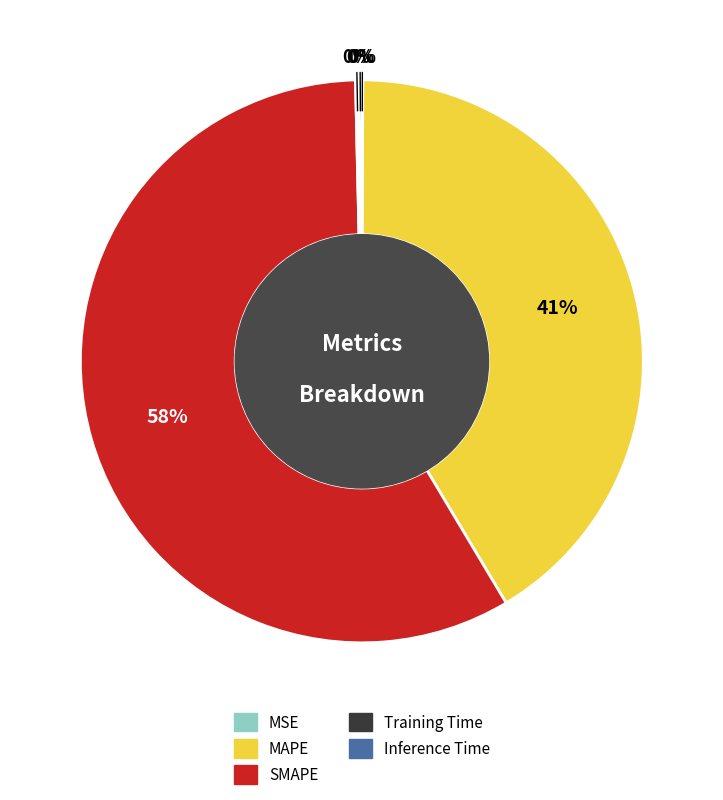

Which slice is the largest?

SMAPE